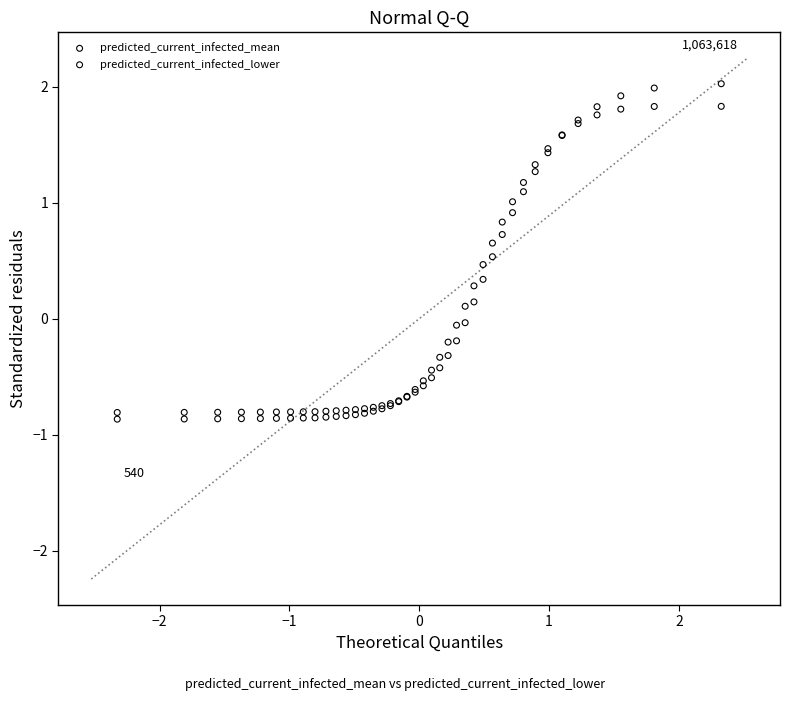

What is the X range (max minus min) for the scatter plot?

4.7